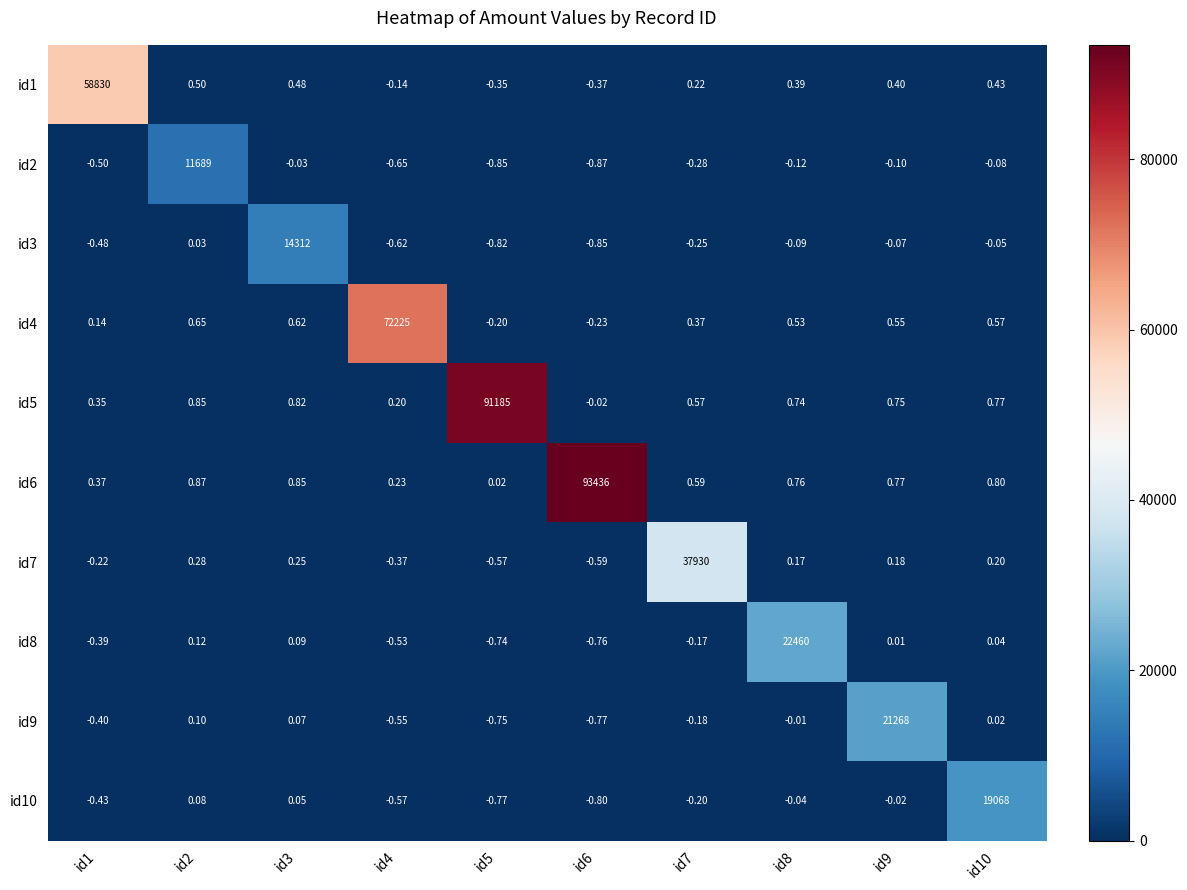

Which label corresponds to the smallest value in the chart?

id6